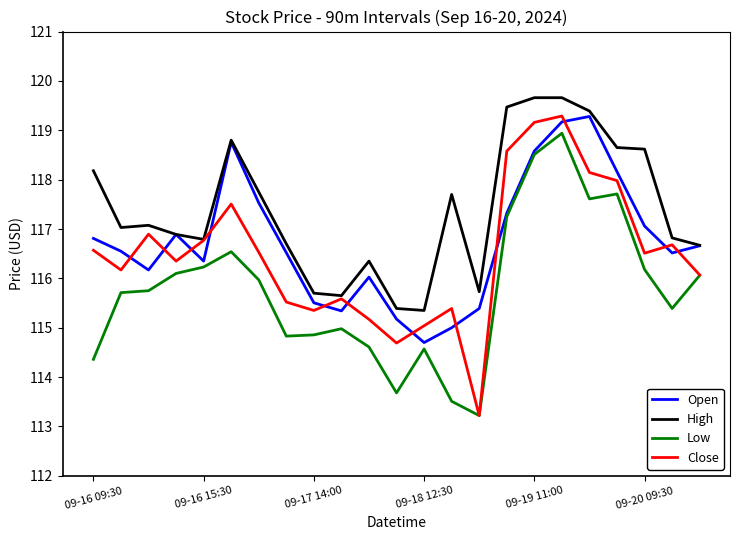

Which series has the largest total across all categories?

High